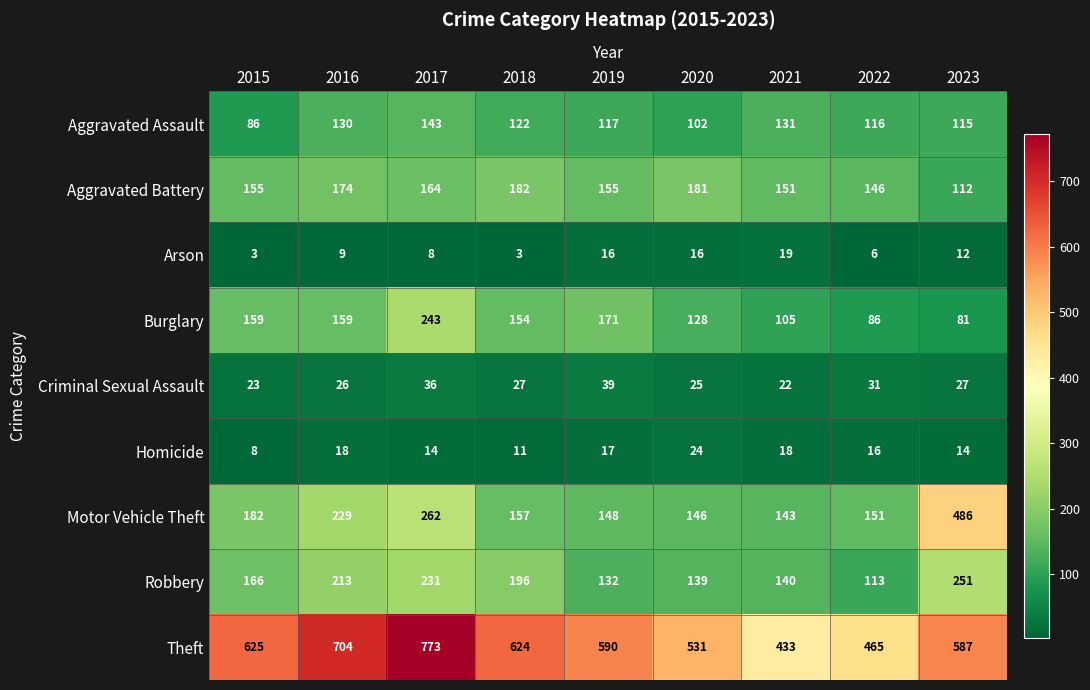

The value of Theft at 2023 is 205. True or false?

False